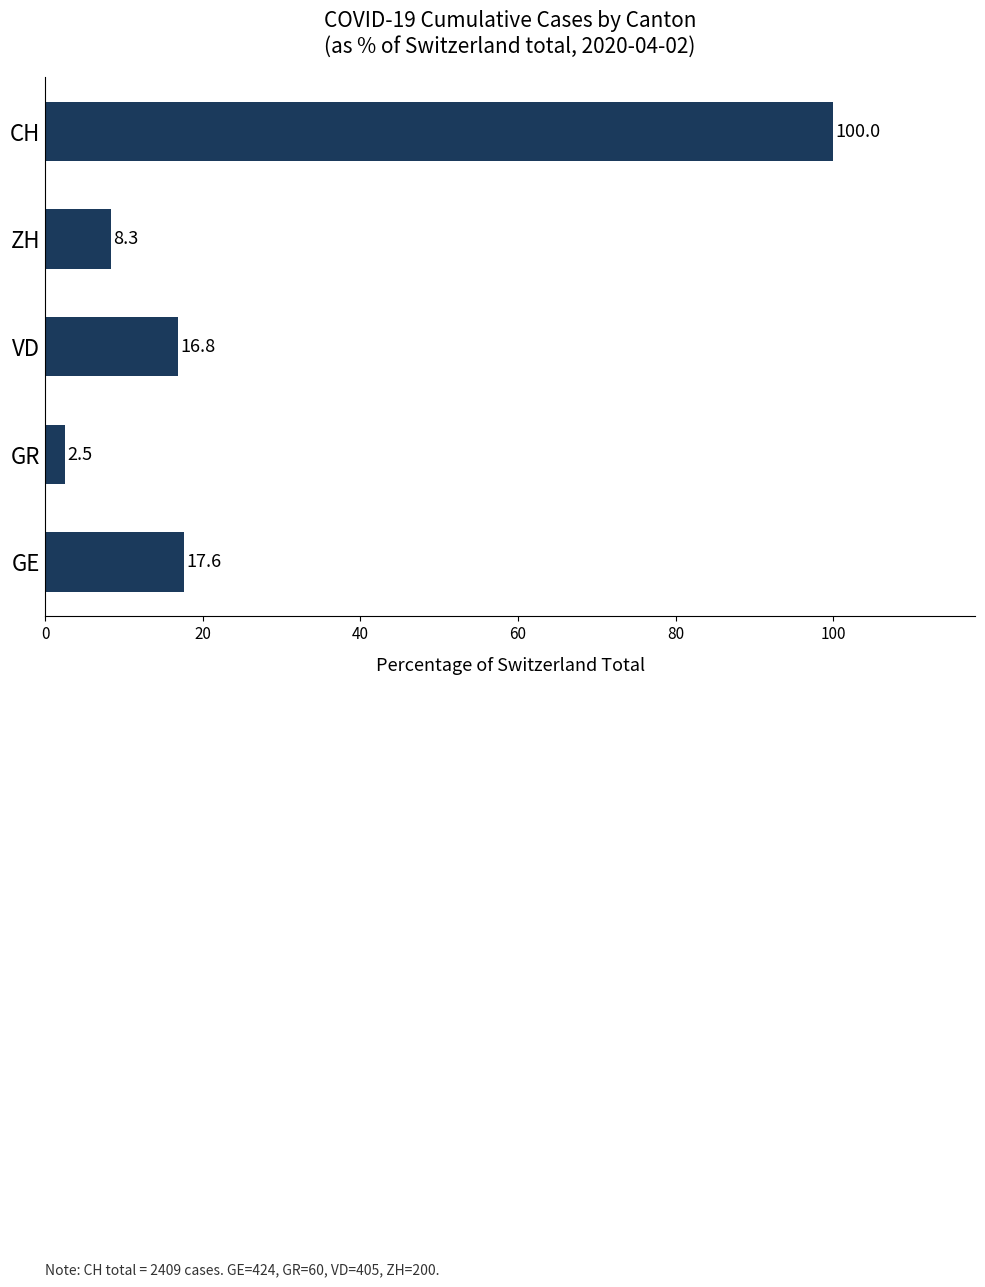

What is the difference between the maximum and second lowest values?

91.7